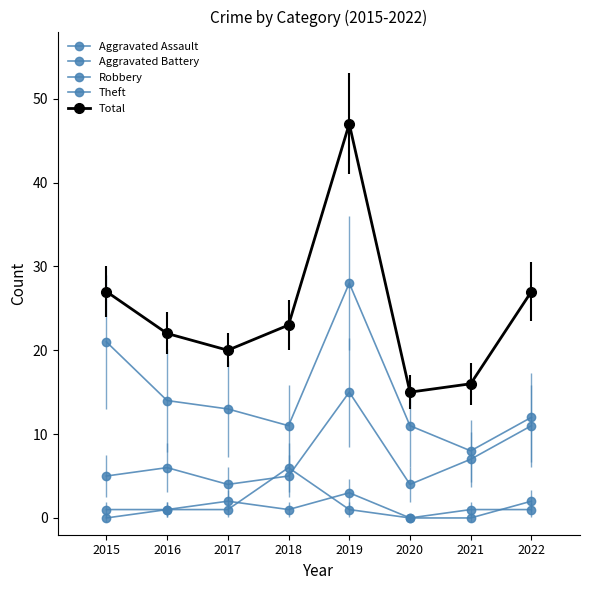

What is the value of the Theft point at the 2nd from the left?

14